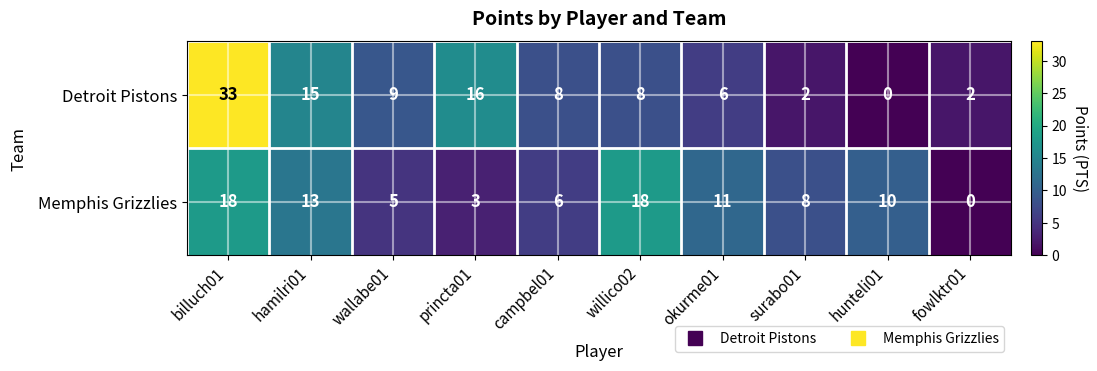

Reading right to left, list all the values displayed in this chart.

Detroit Pistons: 2	0	2	6	8	8	16	9	15	33
Memphis Grizzlies: 0	10	8	11	18	6	3	5	13	18